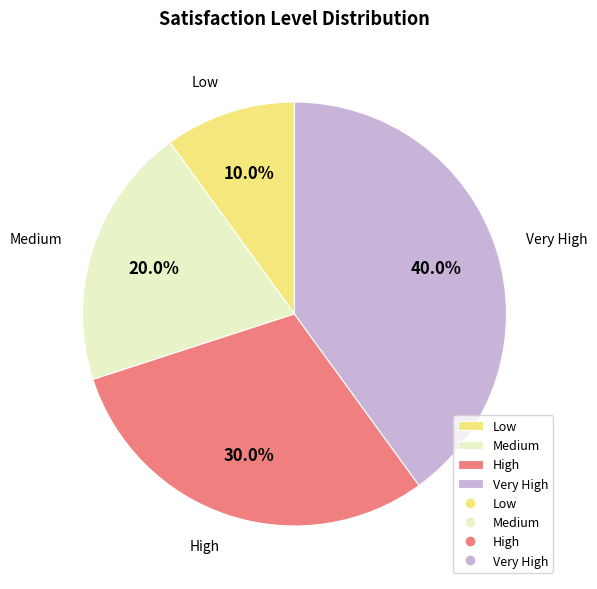

To the nearest percent, what is the difference between the Medium and Very High slice percentages?

20%